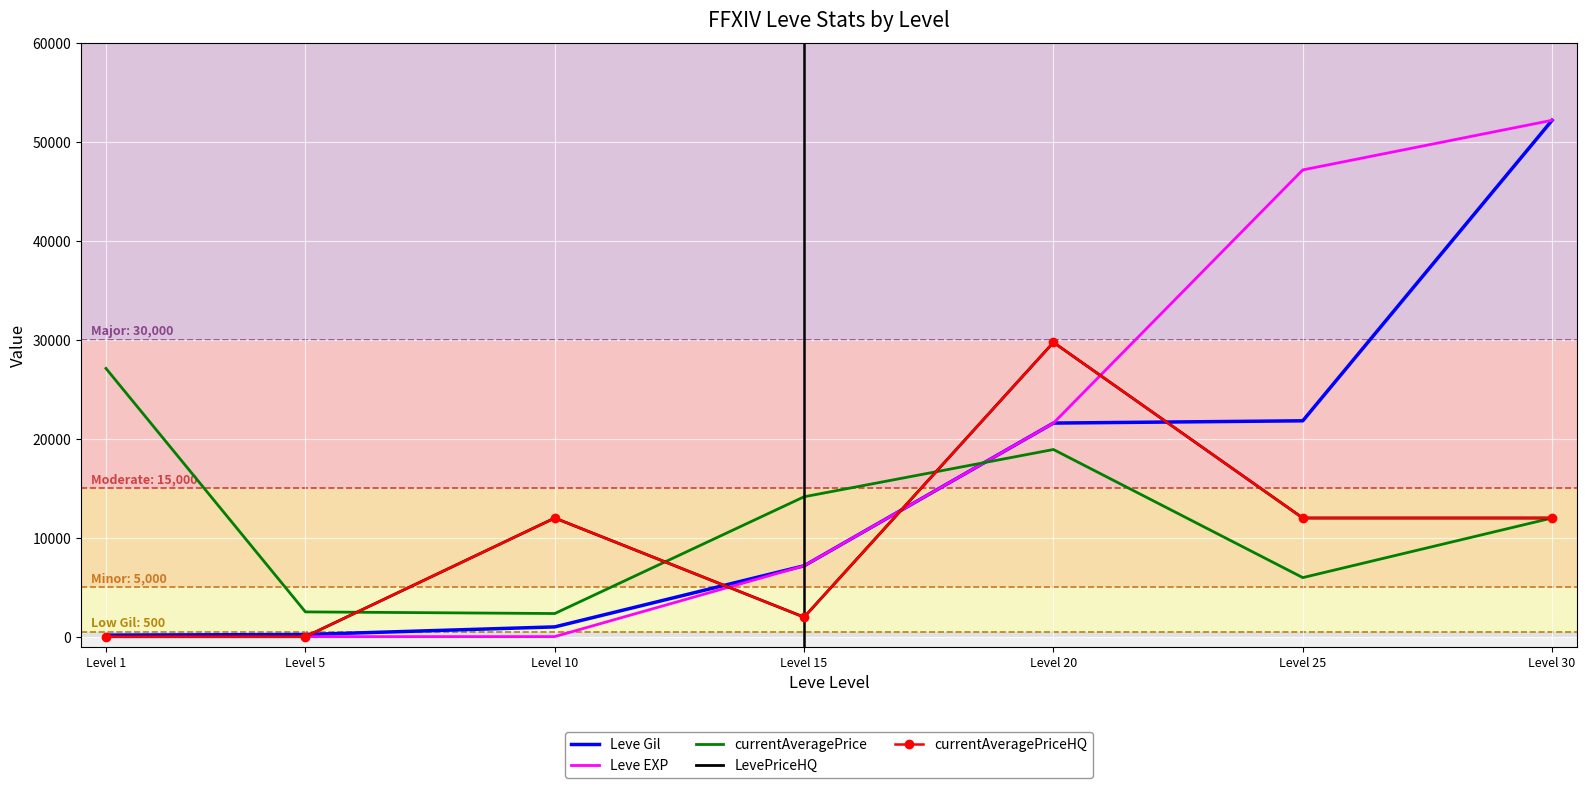

What is the spread (max minus min) of values at Level 1?

27128